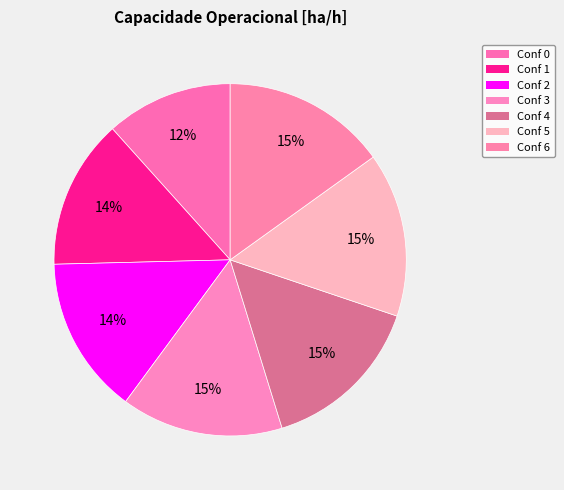

To the nearest percent, what is the difference between the largest and smallest slice percentages?

3%